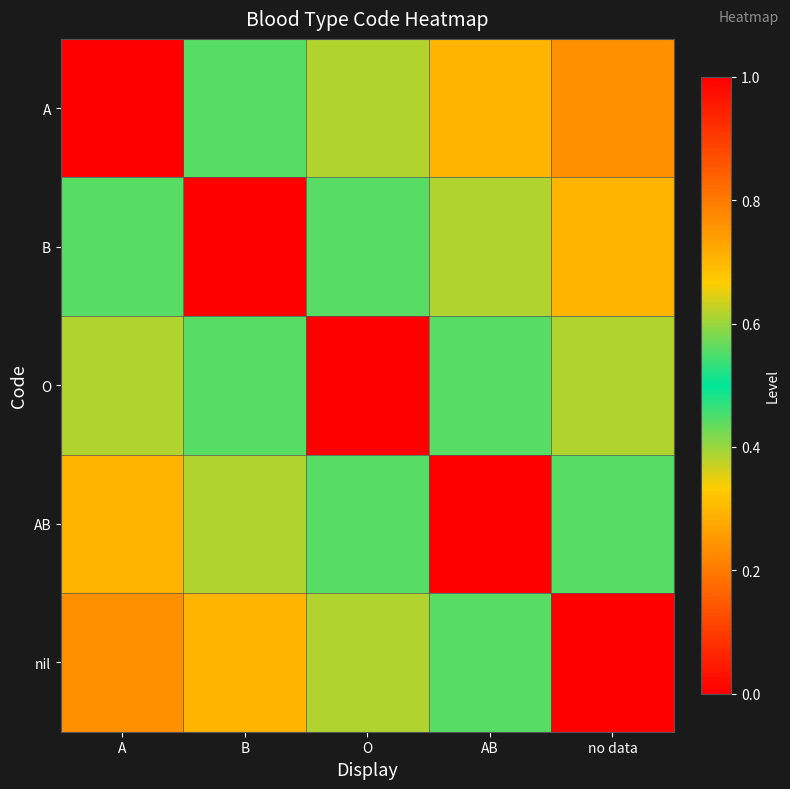

Reading left to right, list all the values displayed in this chart.

A: A=1.0	B=0.6	O=0.4	AB=0.3	no data=0.2
B: A=0.6	B=1.0	O=0.6	AB=0.4	no data=0.3
O: A=0.4	B=0.6	O=1.0	AB=0.6	no data=0.4
AB: A=0.3	B=0.4	O=0.6	AB=1.0	no data=0.6
nil: A=0.2	B=0.3	O=0.4	AB=0.6	no data=1.0